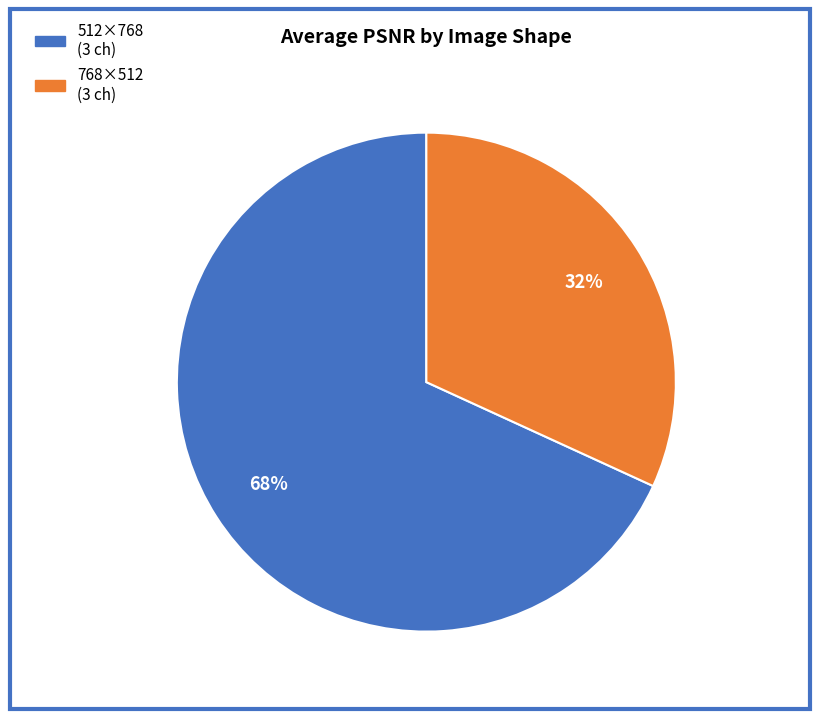

How many slices are in this pie chart?

2